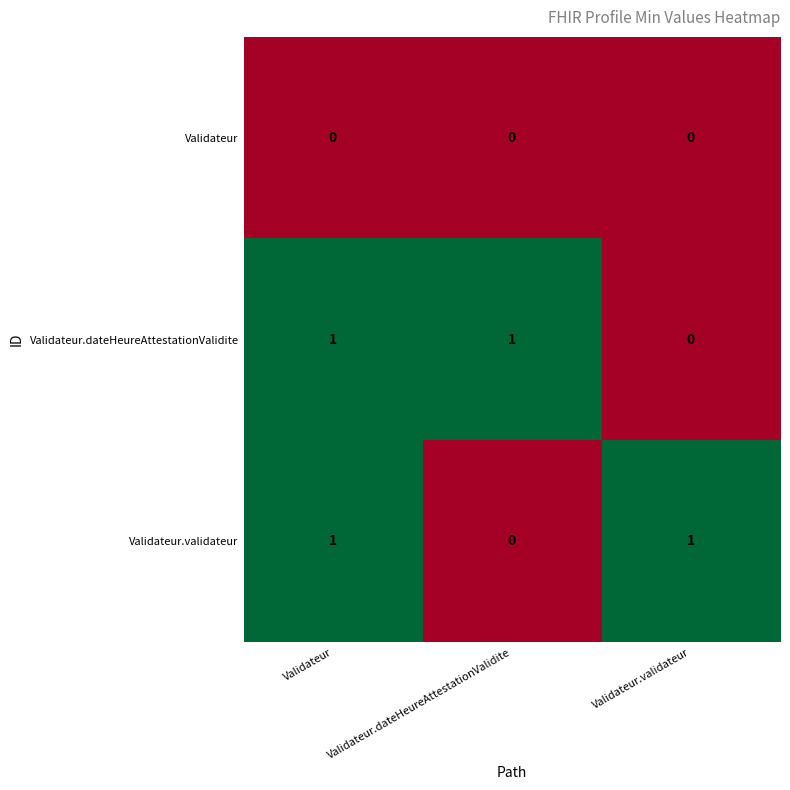

How many series are shown in this chart?

3